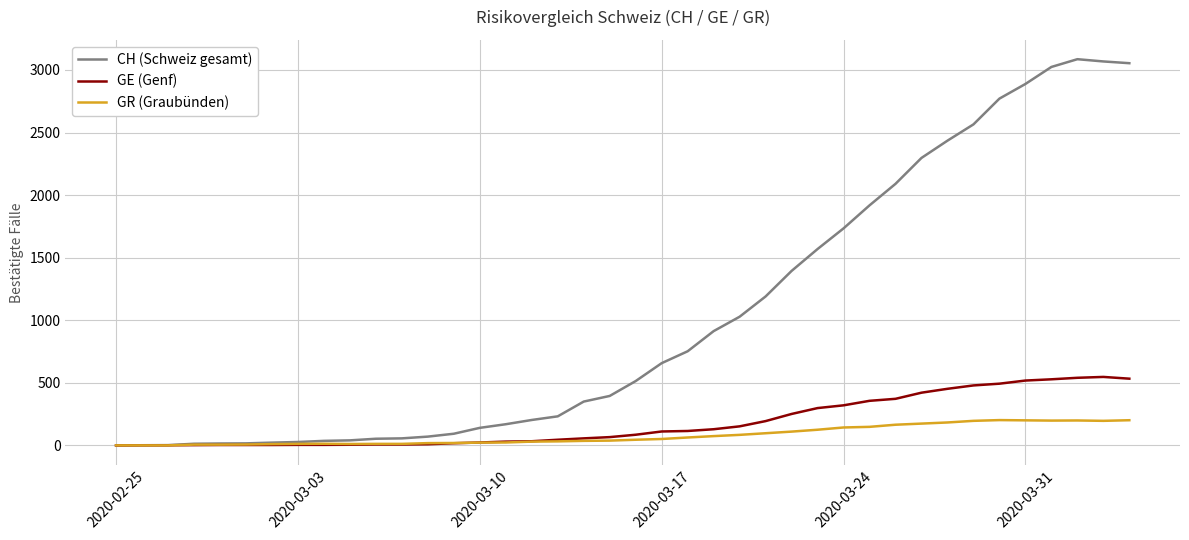

What is the greatest value displayed?

3086